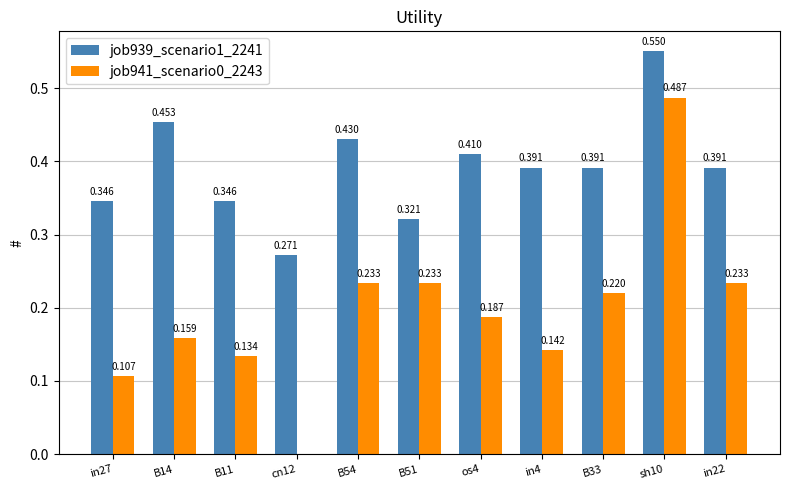

What is the spread (max minus min) of values at B14?

0.3